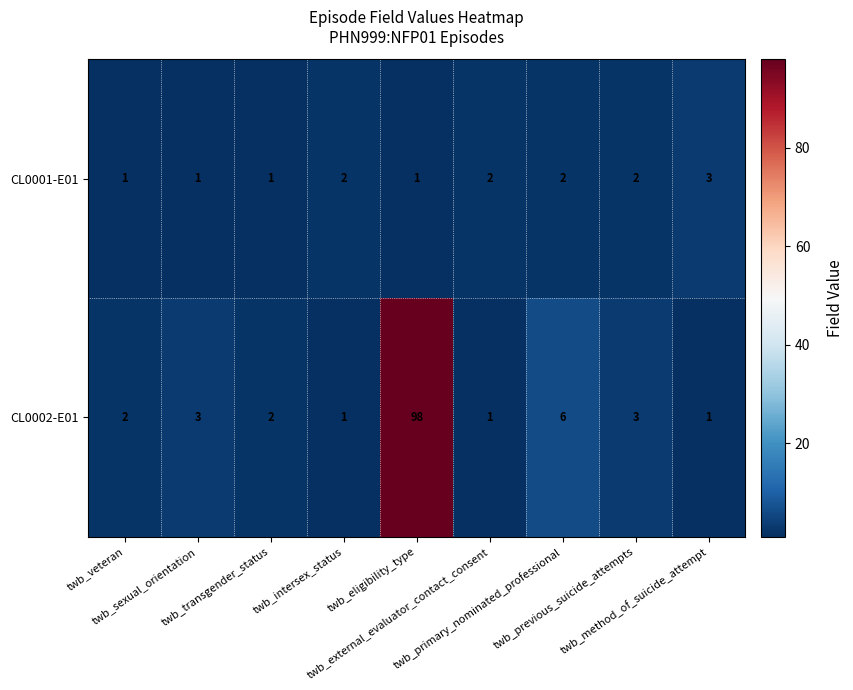

Count the number of data series in this chart.

2